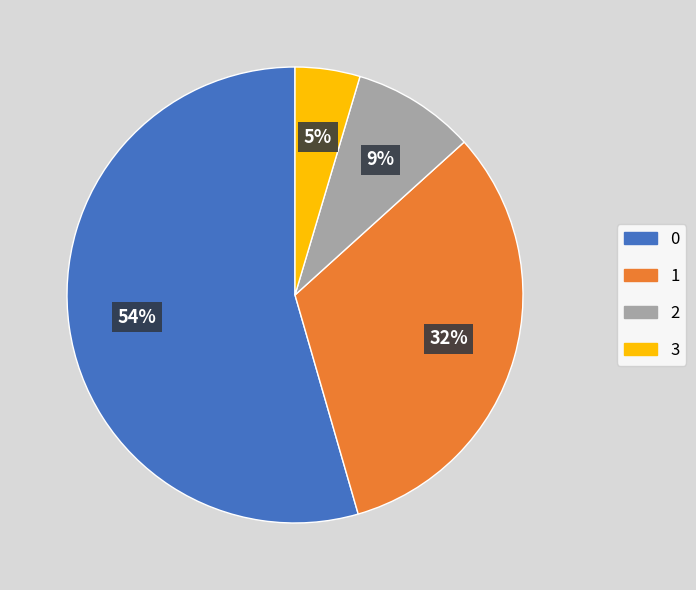

Combined, do 0 and 3 account for over 50%?

Yes